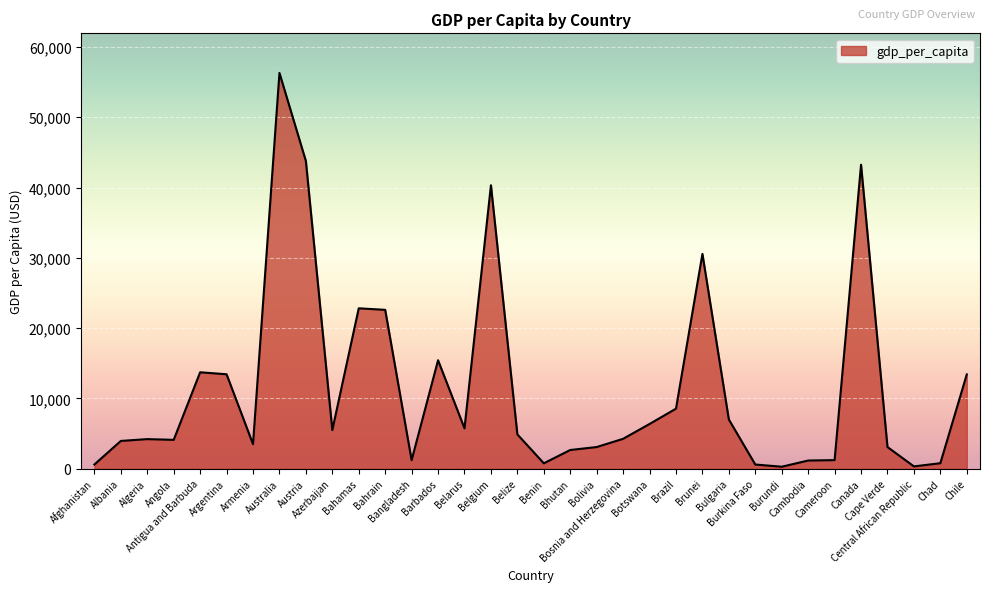

What is the difference between the maximum and minimum values?

56033.9